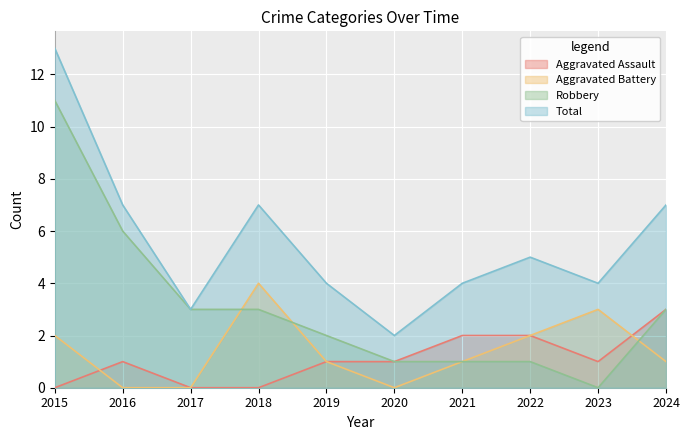

True or false: Total has more than 2 interior local peaks.

False